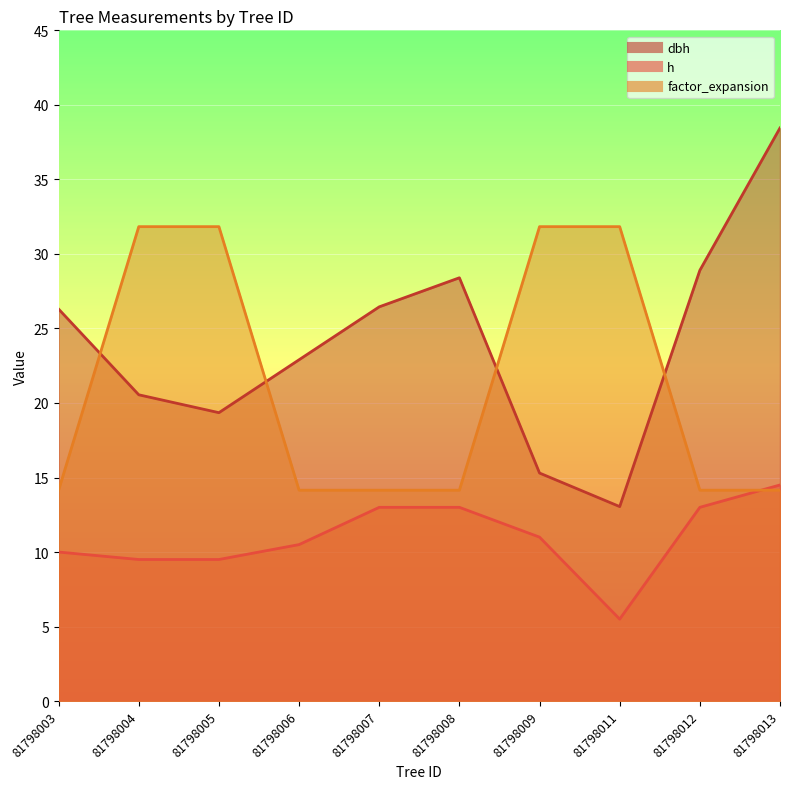

Reading left to right, what are all the values shown in this chart?

dbh: 81798003=26.3	81798004=20.6	81798005=19.4	81798006=22.9	81798007=26.4	81798008=28.4	81798009=15.3	81798011=13.1	81798012=28.9	81798013=38.5
h: 81798003=10.0	81798004=9.5	81798005=9.5	81798006=10.5	81798007=13.0	81798008=13.0	81798009=11.0	81798011=5.5	81798012=13.0	81798013=14.5
factor_expansion: 81798003=14.2	81798004=31.8	81798005=31.8	81798006=14.2	81798007=14.2	81798008=14.2	81798009=31.8	81798011=31.8	81798012=14.2	81798013=14.2